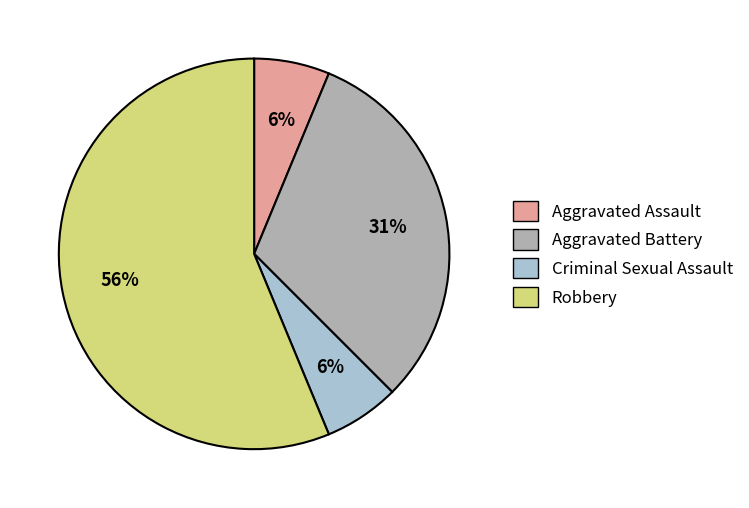

To the nearest percent, what is the average slice percentage?

25%